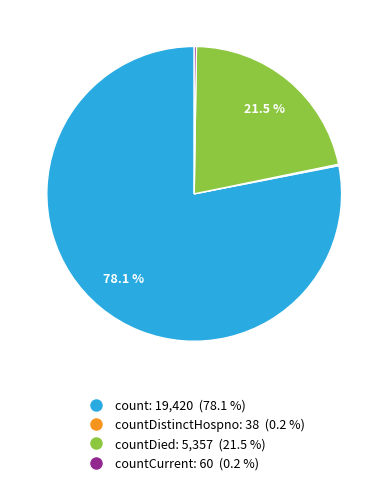

Is there any slice that represents more than half of the pie?

Yes